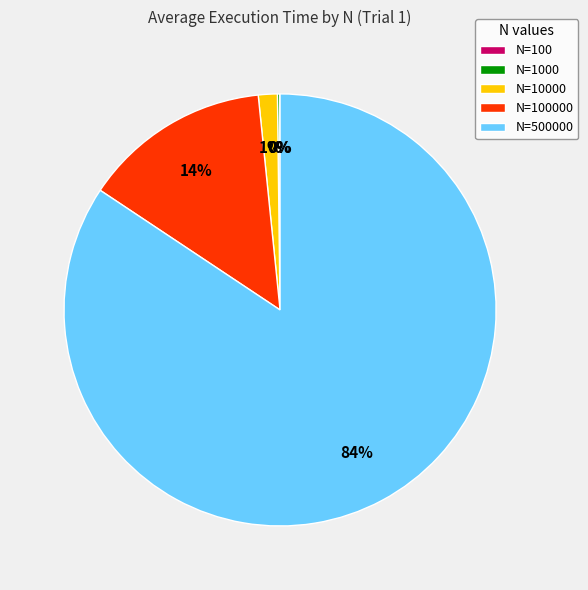

Which category has the biggest portion of the pie?

N=500000